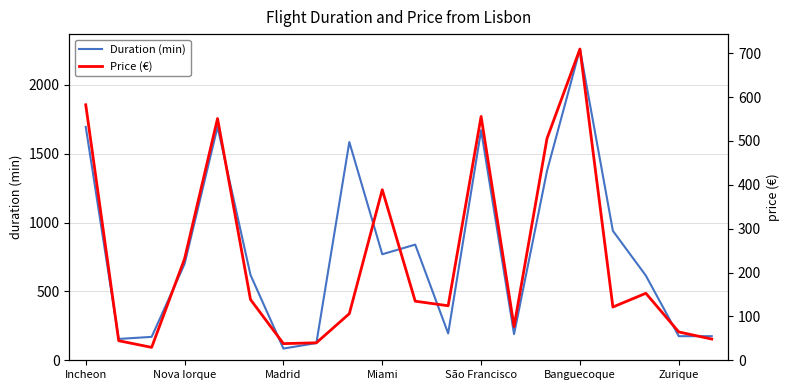

True or false: Price (€) and Duration (min) intersect in this chart.

False